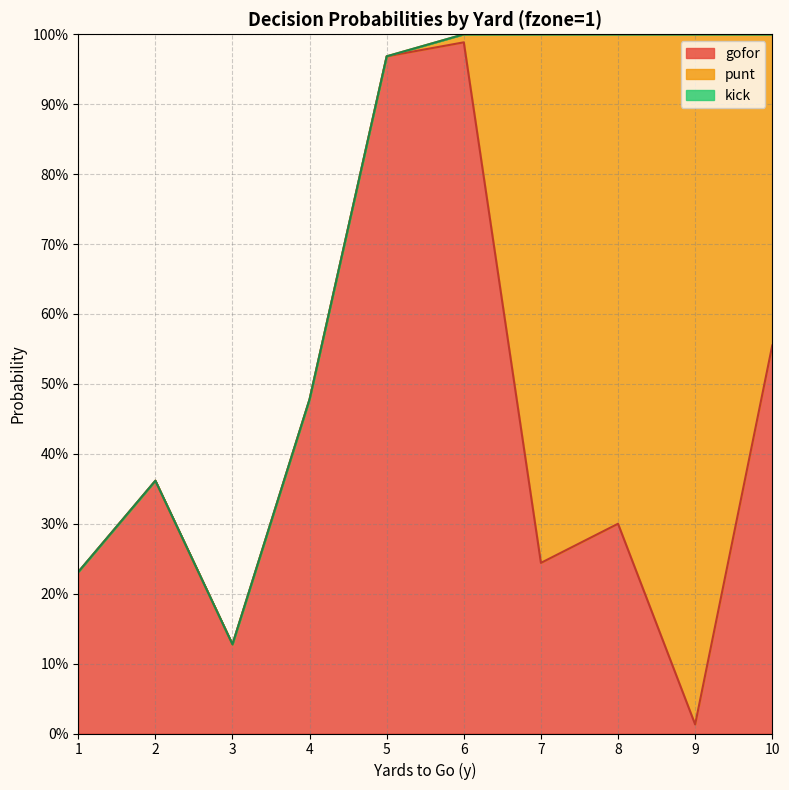

Is the value of gofor at 6 greater than the value of kick at 9?

Yes